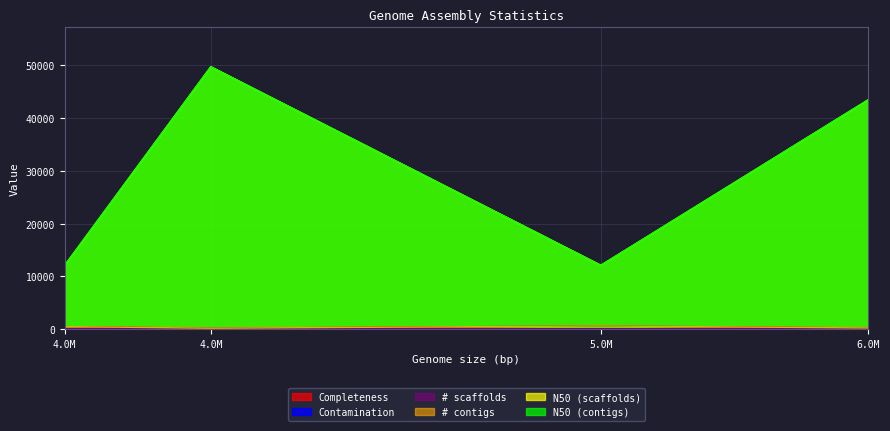

What is the lowest value of the Completeness series?

87.0